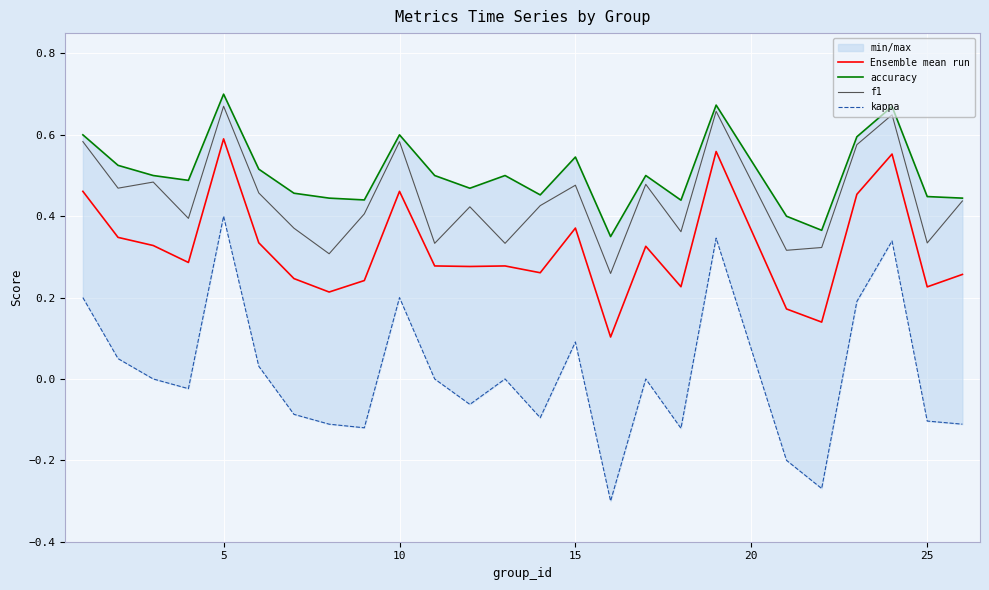

True or false: Ensemble mean run and f1 intersect in this chart.

False